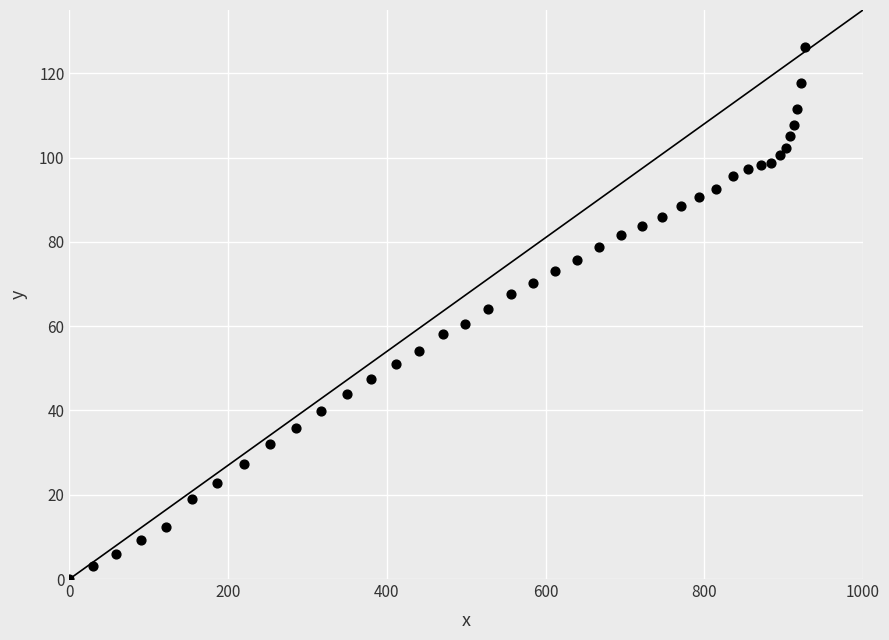

What is the range of X values (max minus min)?

927.0